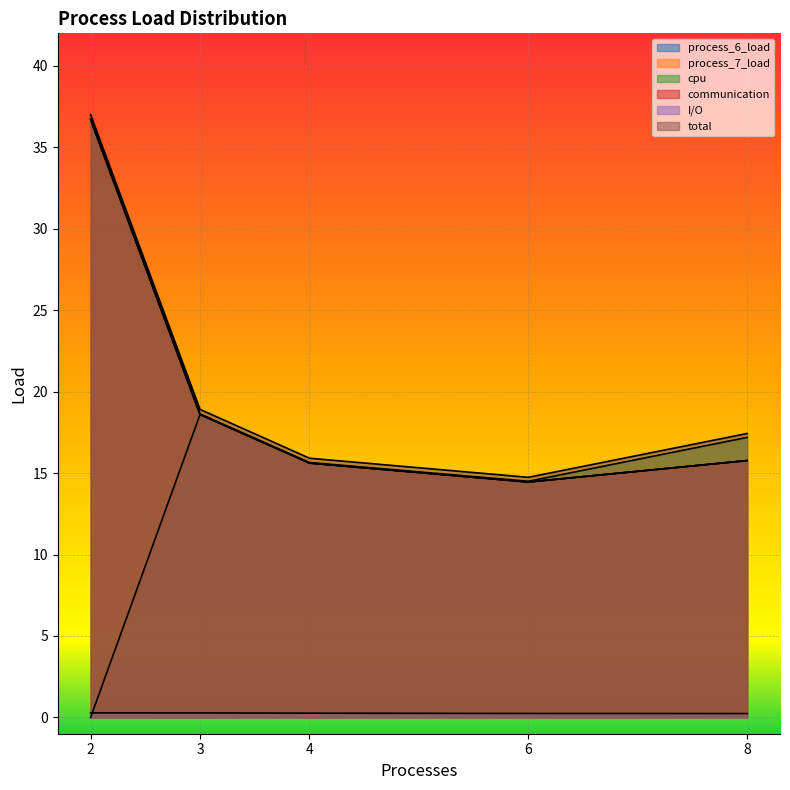

Reading right to left, extract all data points from this chart.

process_6_load: 15.8	14.5	15.6	18.6	0.0
process_7_load: 15.8	14.5	15.6	18.6	36.7
cpu: 17.2	14.5	15.7	18.6	36.7
communication: 15.8	14.5	15.6	18.6	36.7
I/O: 0.2	0.2	0.3	0.3	0.3
total: 17.4	14.7	15.9	18.9	37.0